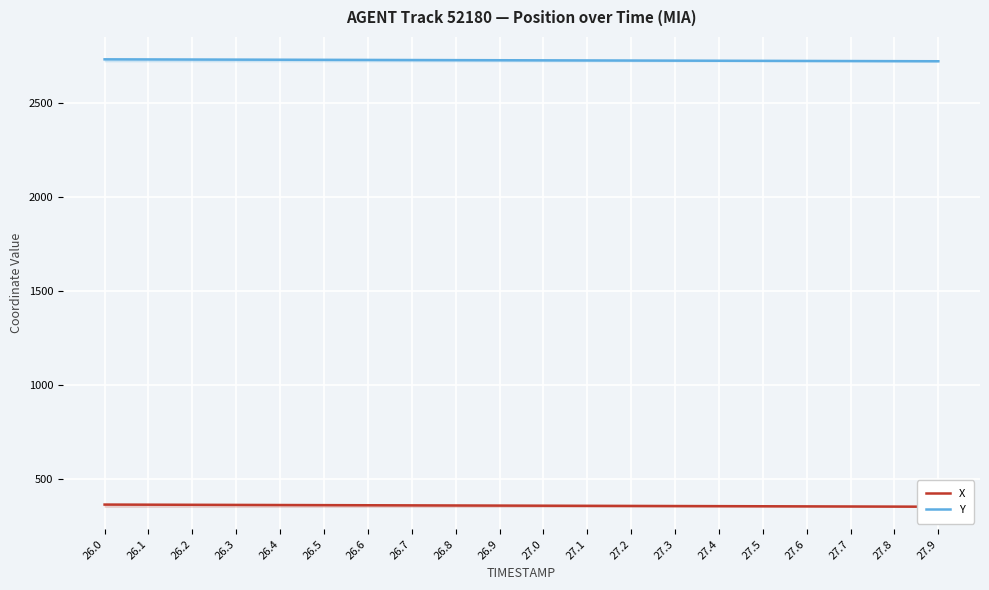

Which label corresponds to the smallest value in the chart?

27.9